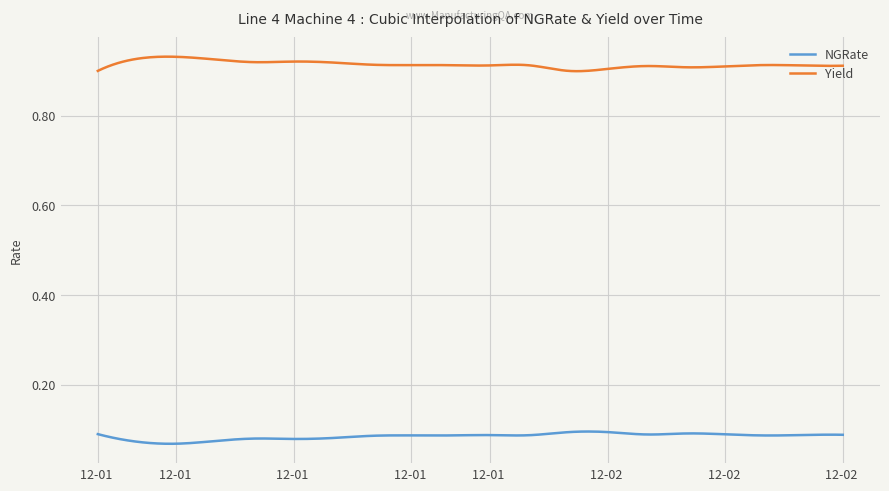

How many lines are shown in the chart?

2